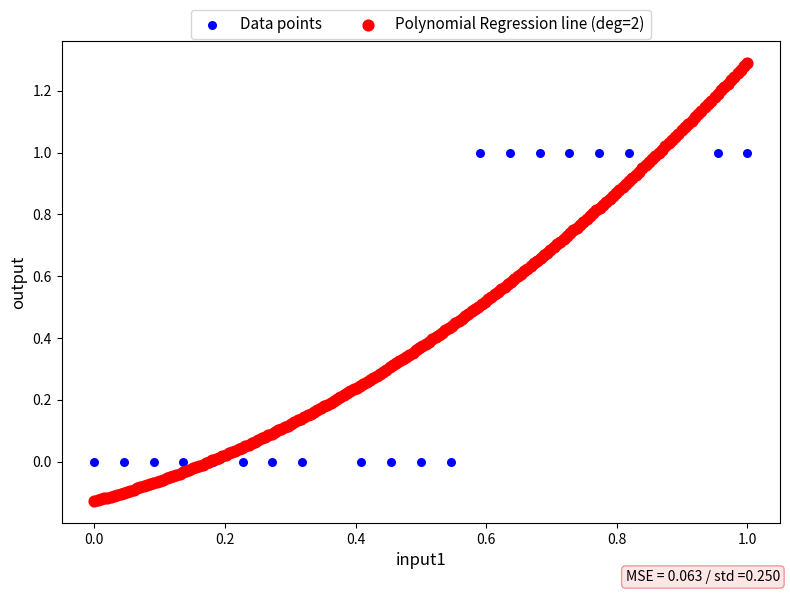

Which series reaches the minimum Y coordinate?

Polynomial Regression line (deg=2)